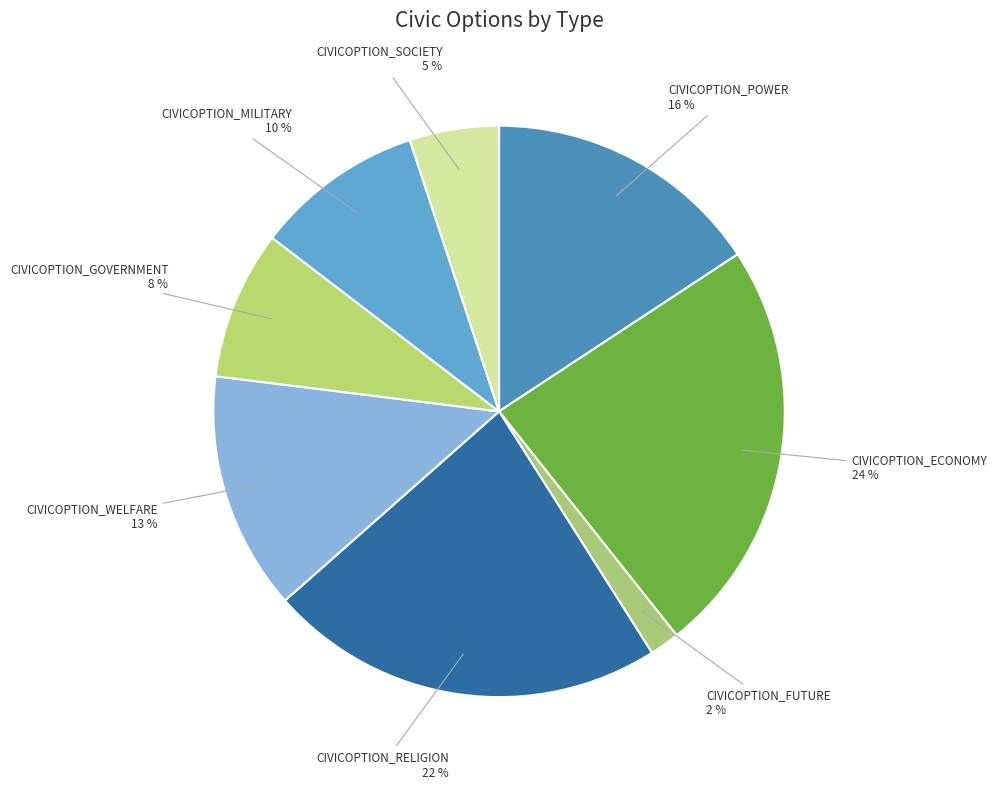

What is the largest slice in the pie chart?

CIVICOPTION_ECONOMY